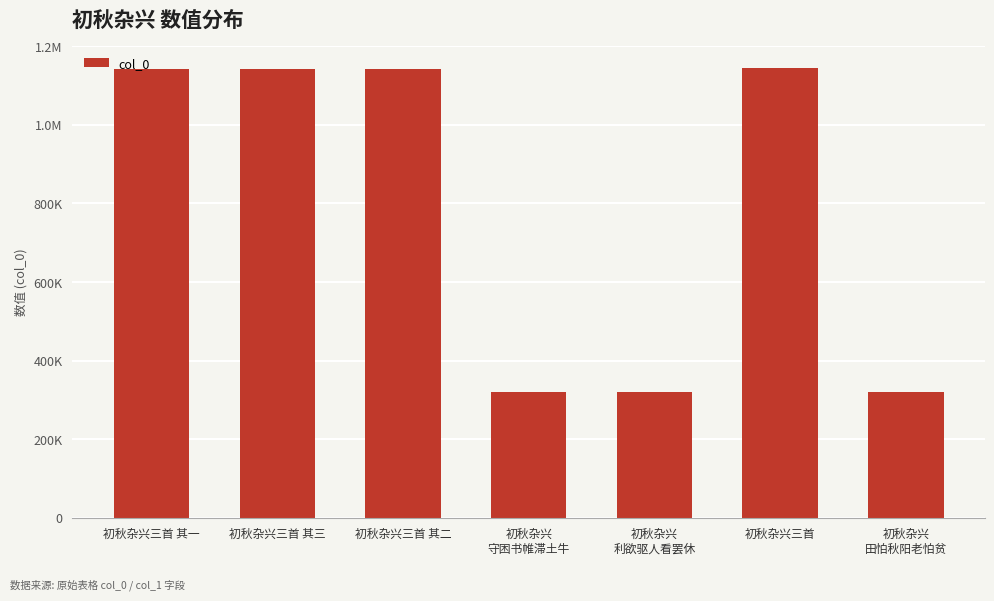

Are the bars horizontal?

No